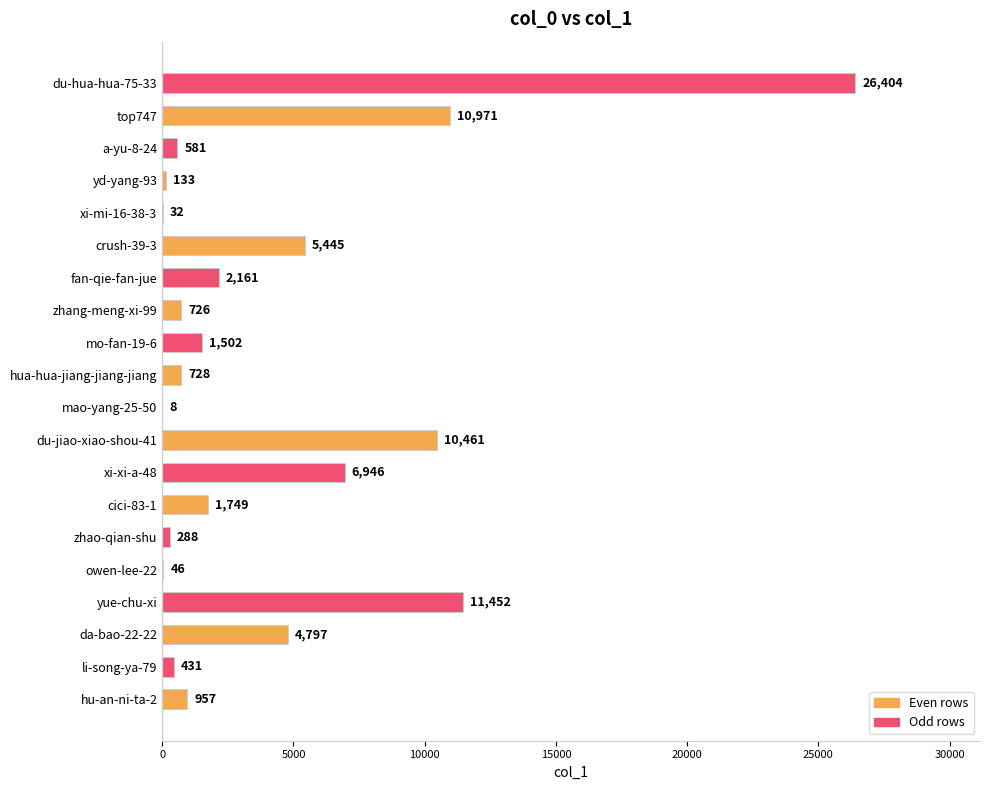

The value at xi-xi-a-48 is 6946. True or false?

True